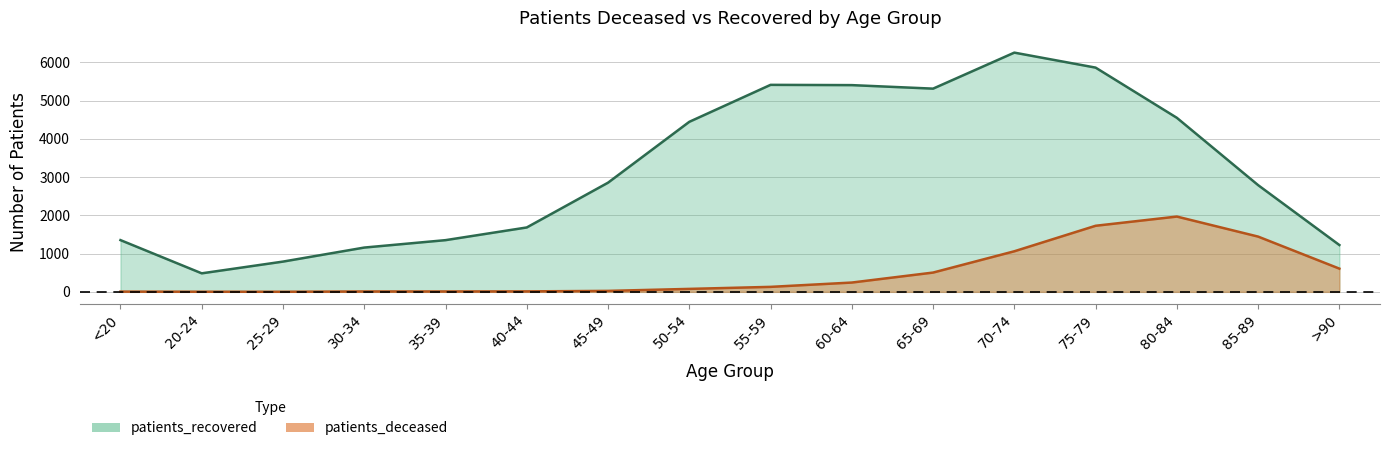

At how many categories does at least one series exceed 3398?

7